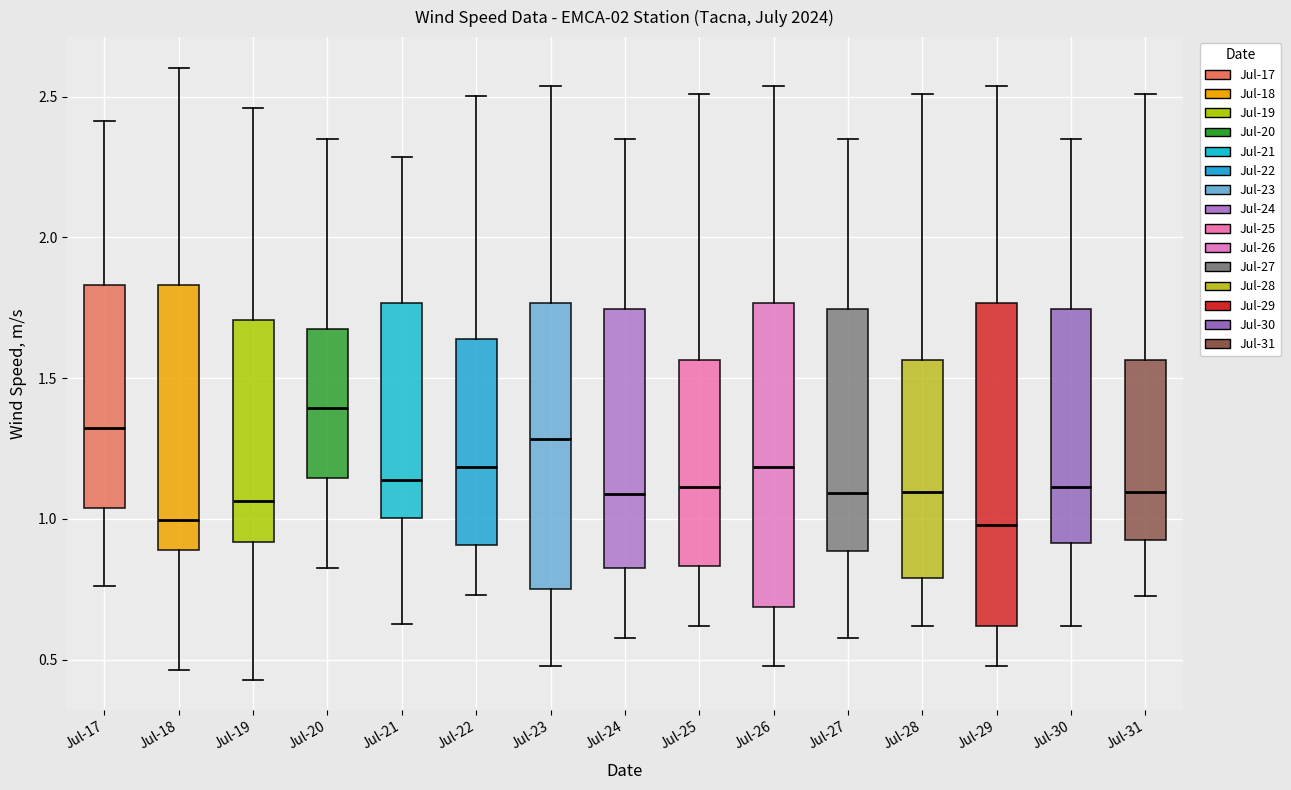

Reading left to right, transcribe this box plot: for each box, give where its median line is, the range the box spans, and where its two whiskers end, as read against the y-axis. The values are not printed on the chart, so give them approximately, as read against the axis.

Jul-17: median 1.30, box 1.05 to 1.85, whiskers 0.75 to 2.40
Jul-18: median 1.00, box 0.90 to 1.85, whiskers 0.45 to 2.60
Jul-19: median 1.05, box 0.90 to 1.70, whiskers 0.45 to 2.45
Jul-20: median 1.40, box 1.15 to 1.65, whiskers 0.85 to 2.35
Jul-21: median 1.15, box 1.00 to 1.75, whiskers 0.65 to 2.30
Jul-22: median 1.20, box 0.90 to 1.65, whiskers 0.75 to 2.50
Jul-23: median 1.30, box 0.75 to 1.75, whiskers 0.50 to 2.55
Jul-24: median 1.10, box 0.85 to 1.75, whiskers 0.60 to 2.35
Jul-25: median 1.10, box 0.85 to 1.55, whiskers 0.60 to 2.50
Jul-26: median 1.20, box 0.70 to 1.75, whiskers 0.50 to 2.55
Jul-27: median 1.10, box 0.90 to 1.75, whiskers 0.60 to 2.35
Jul-28: median 1.10, box 0.80 to 1.55, whiskers 0.60 to 2.50
Jul-29: median 1.00, box 0.60 to 1.75, whiskers 0.50 to 2.55
Jul-30: median 1.10, box 0.90 to 1.75, whiskers 0.60 to 2.35
Jul-31: median 1.10, box 0.90 to 1.55, whiskers 0.75 to 2.50